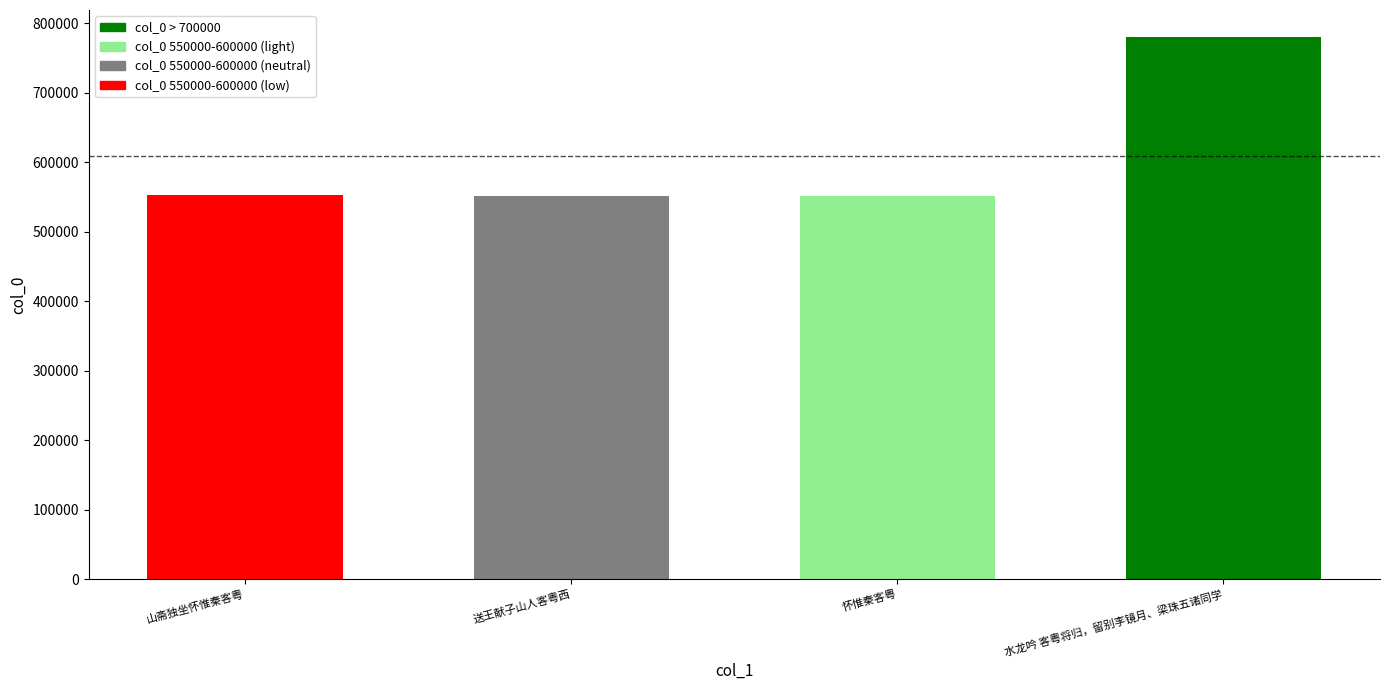

What is the greatest value displayed?

779749